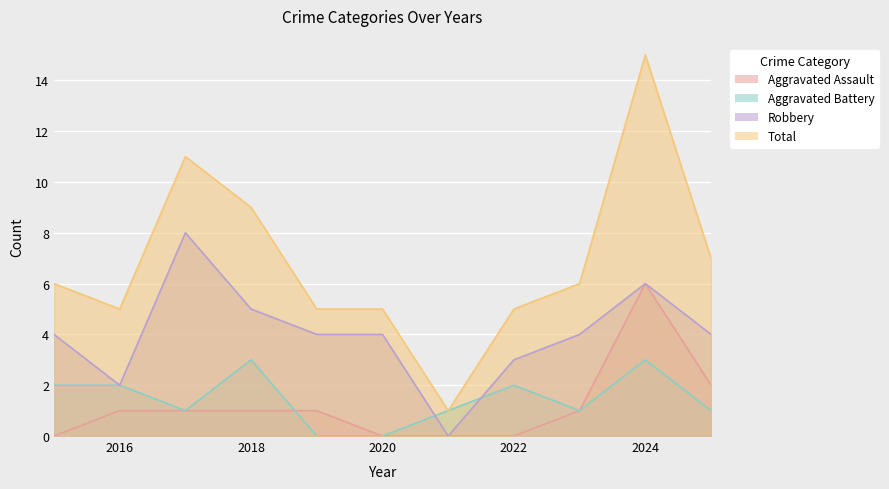

At which category does the chart reach its minimum across all series?

2015